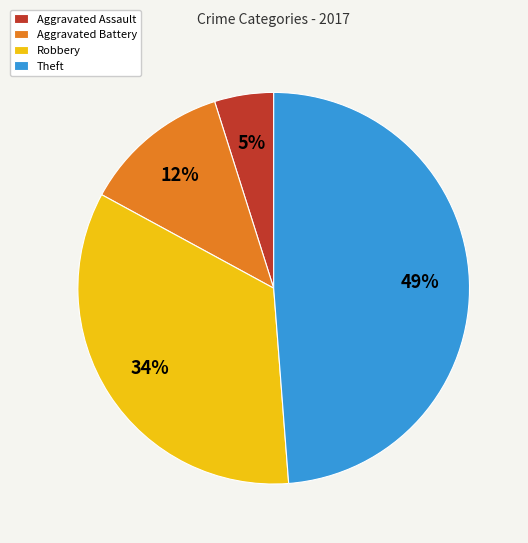

Combined, do Robbery and Aggravated Battery account for over 50%?

No